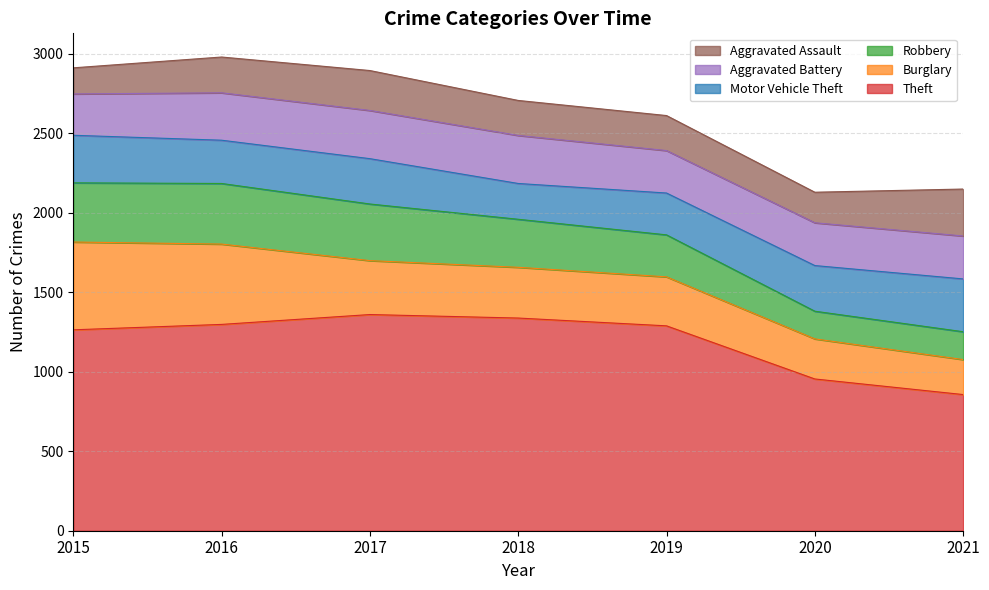

What is the average value of the Aggravated Assault series?

224